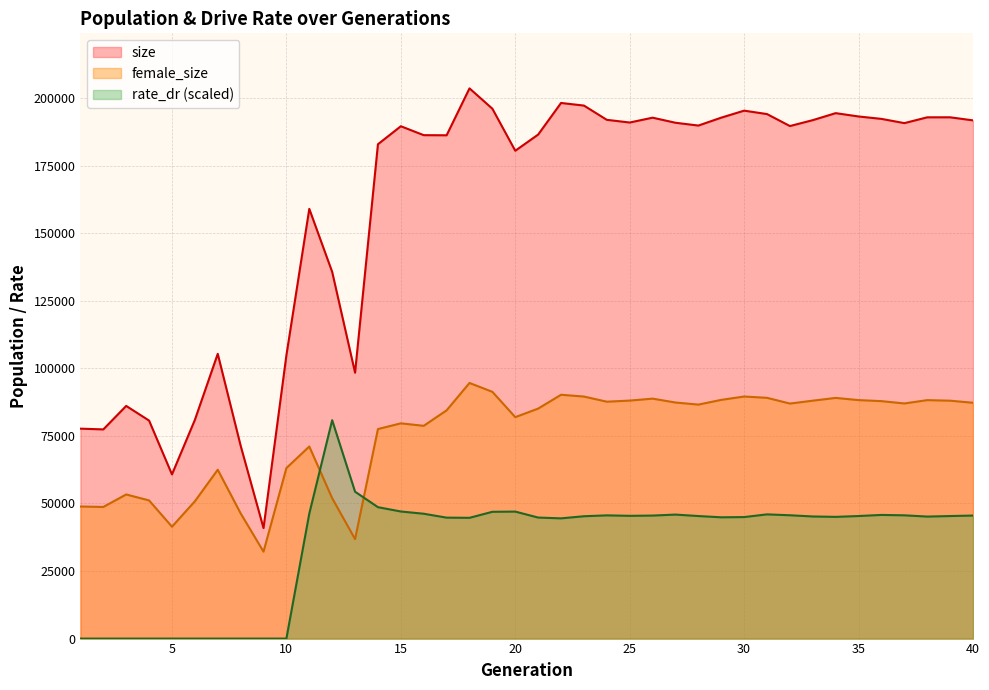

What is the sum of all size values?

6356037.0